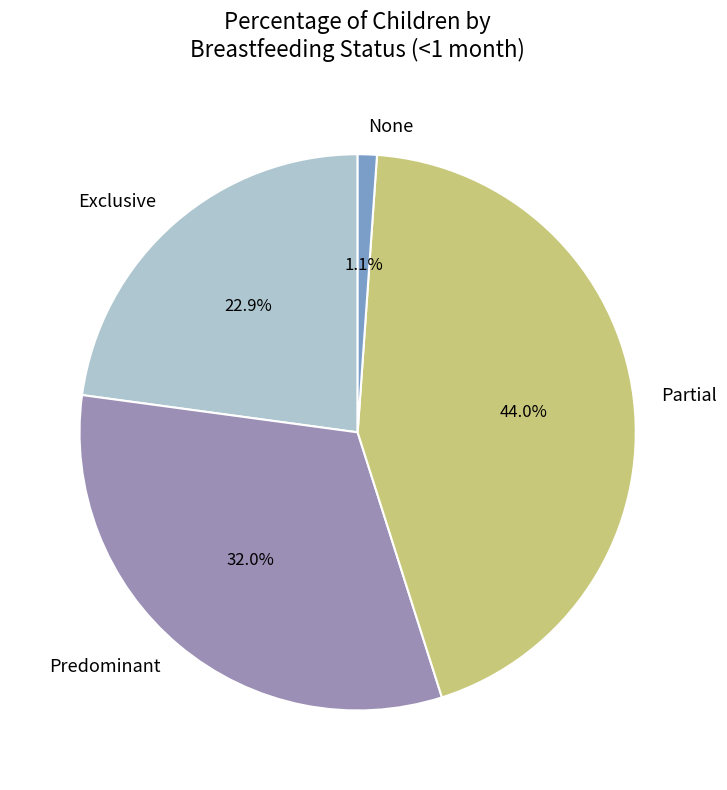

What is the largest slice in the pie chart?

Partial